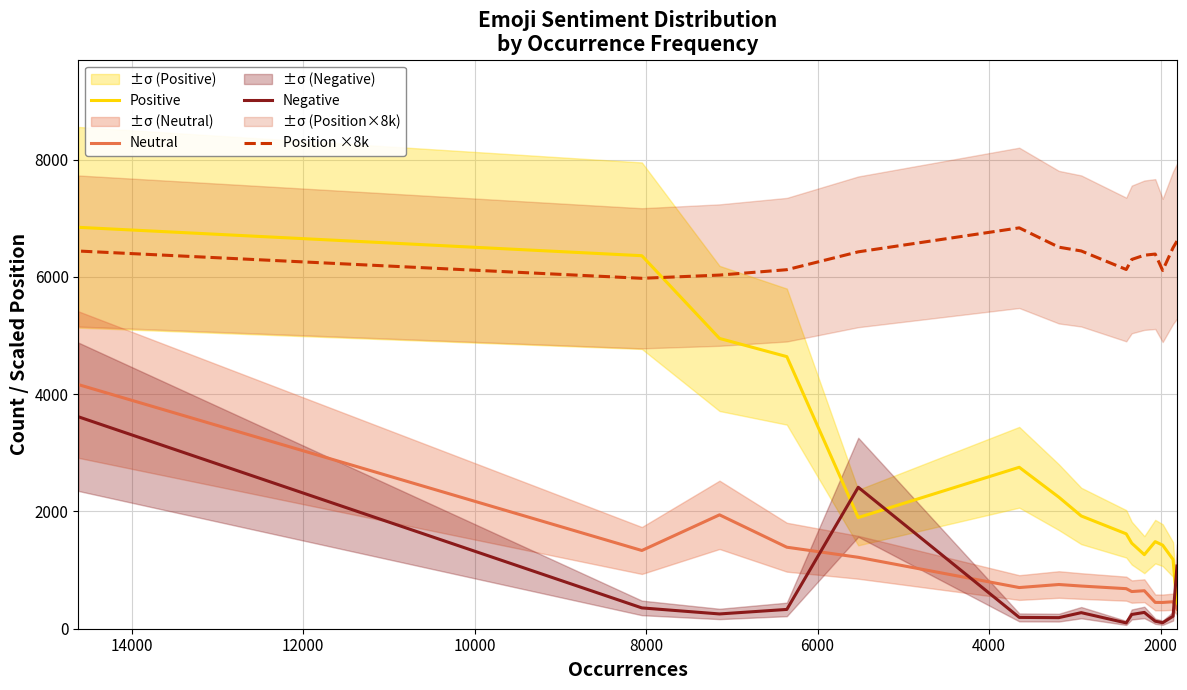

How many data points in Position ×8k are above 6389?

8